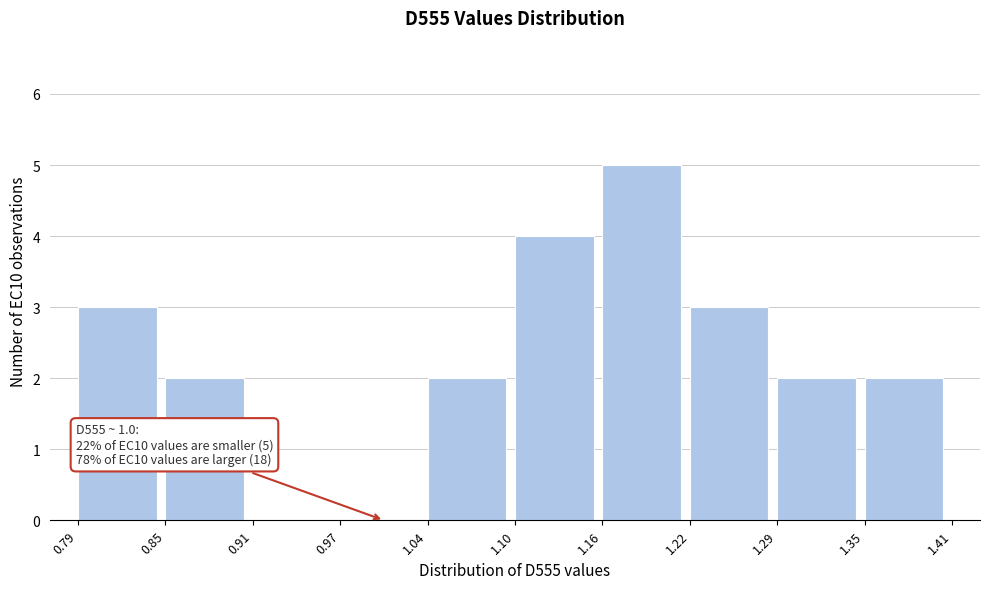

Over which range of the x-axis is the bar tallest?

1.16 to 1.22